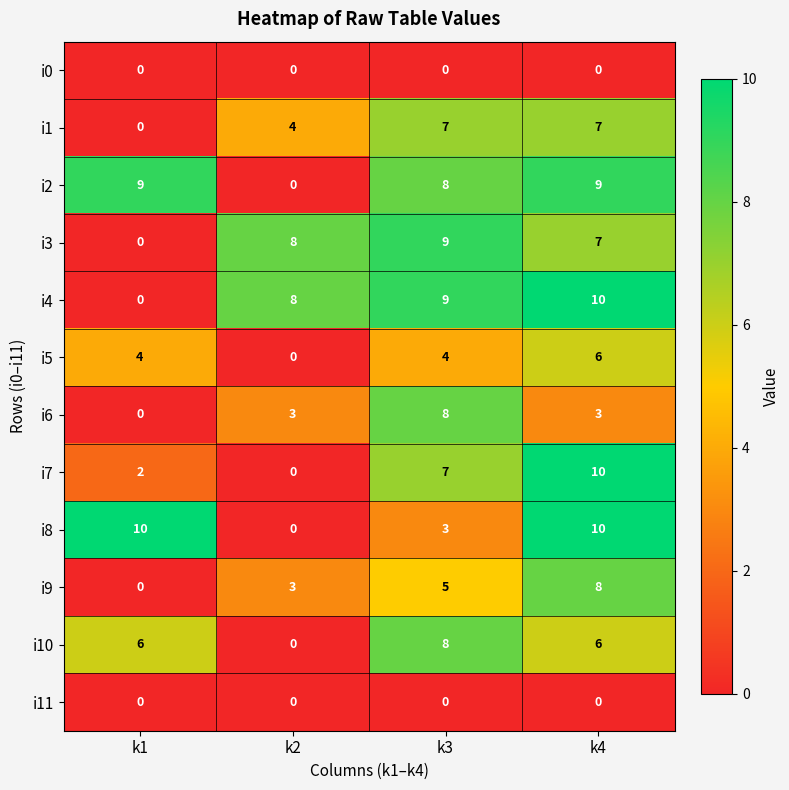

Which category has the lowest value in the i7 series?

k2